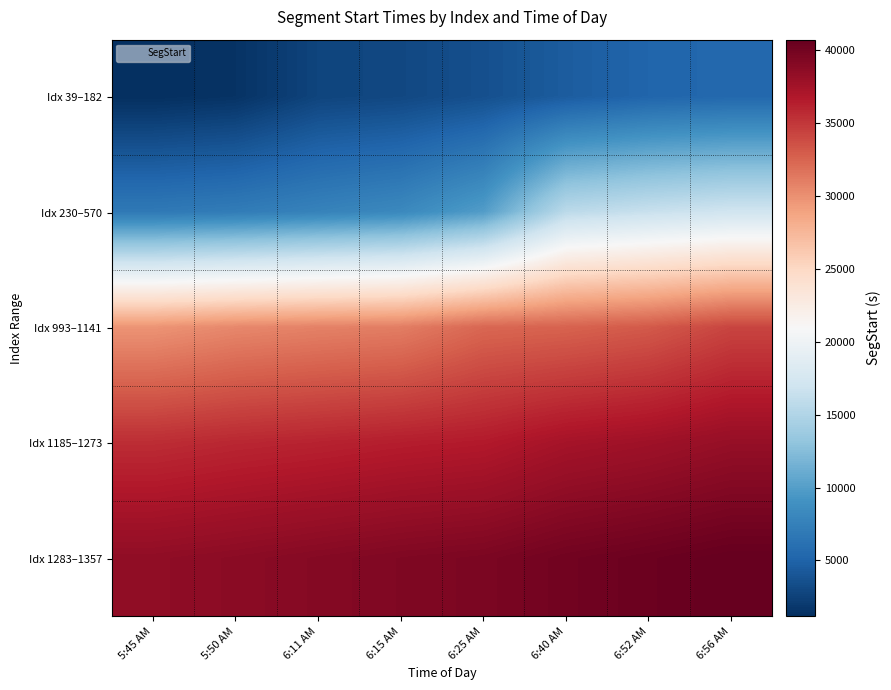

Reading left to right, what are all the values shown in this chart?

Idx 39–182: 5:45 AM=1169.5	5:50 AM=1467.2	6:11 AM=2725.9	6:15 AM=2986.3	6:25 AM=3577.2	6:40 AM=4506.1	6:52 AM=5193.0	6:56 AM=5440.9
Idx 230–570: 5:45 AM=6880.8	5:50 AM=7146.6	6:11 AM=7691.6	6:15 AM=8248.5	6:25 AM=9903.9	6:40 AM=15702.1	6:52 AM=16484.0	6:56 AM=17087.0
Idx 993–1141: 5:45 AM=29775.5	5:50 AM=30454.7	6:11 AM=30807.2	6:15 AM=31058.5	6:25 AM=32329.1	6:40 AM=32575.8	6:52 AM=33070.9	6:56 AM=34219.9
Idx 1185–1273: 5:45 AM=35530.5	5:50 AM=35858.7	6:11 AM=36097.9	6:15 AM=36391.6	6:25 AM=36616.4	6:40 AM=37332.1	6:52 AM=37684.8	6:56 AM=38186.0
Idx 1283–1357: 5:45 AM=38479.2	5:50 AM=38728.4	6:11 AM=39032.5	6:15 AM=39315.5	6:25 AM=39526.2	6:40 AM=40027.7	6:52 AM=40347.8	6:56 AM=40690.2